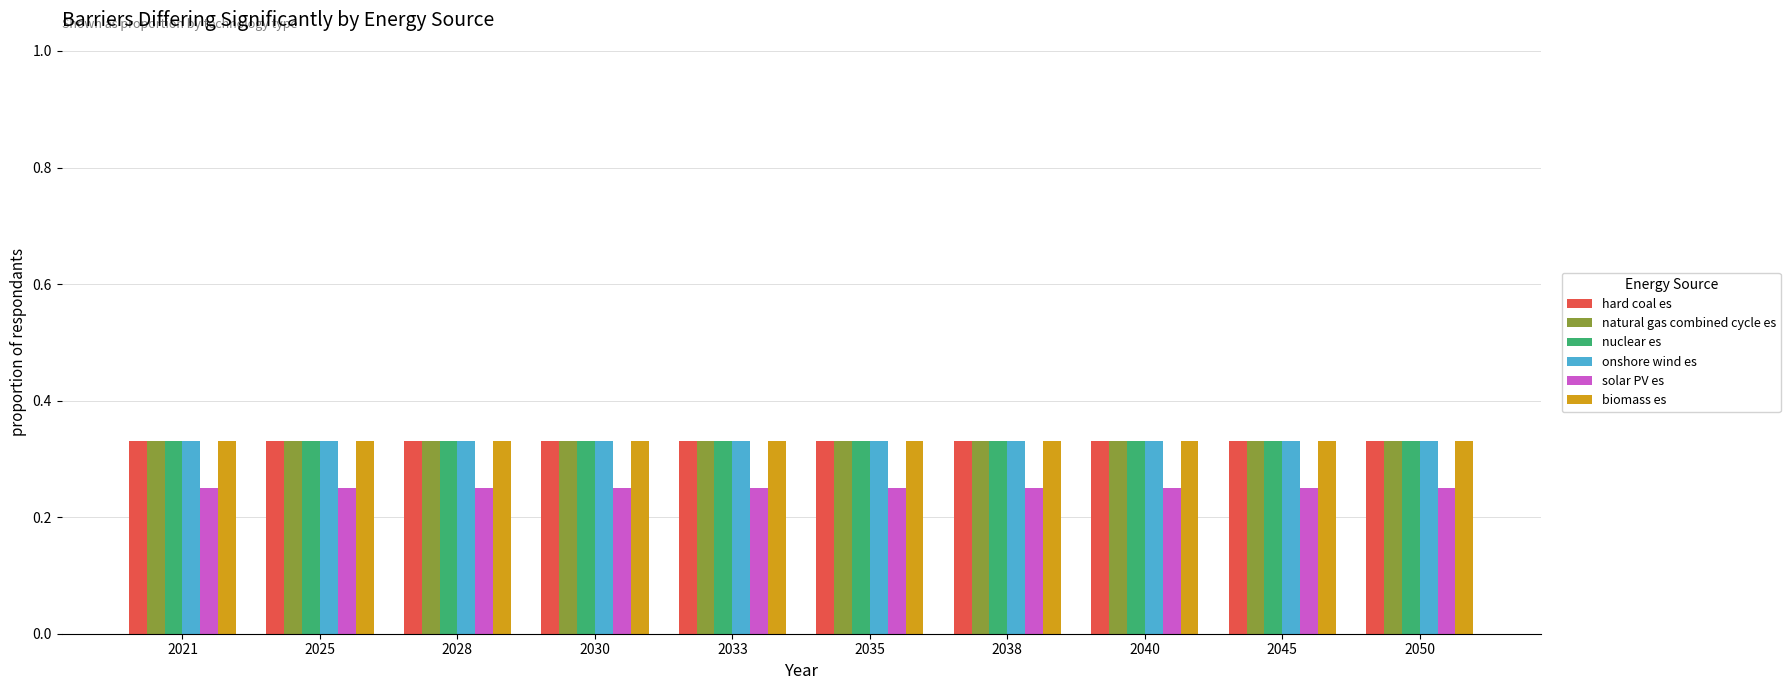

Are the bars grouped side by side (vs. stacked)?

Yes